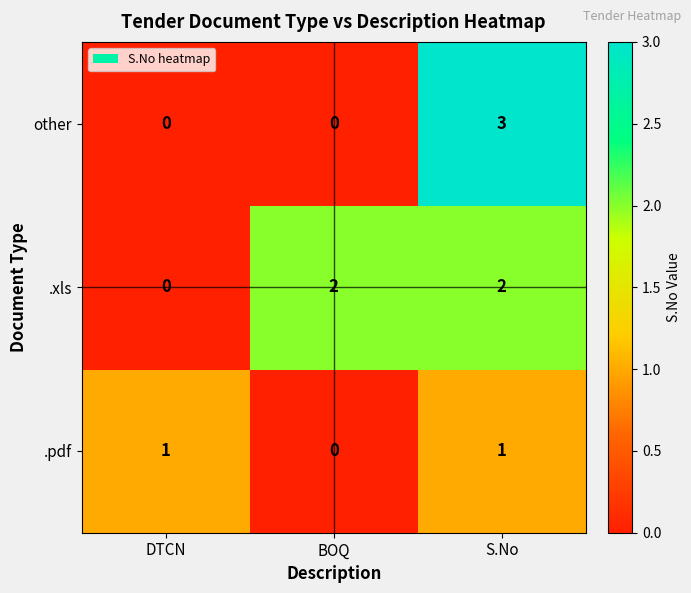

List the series in order of their peak value, highest first.

other, .xls, .pdf